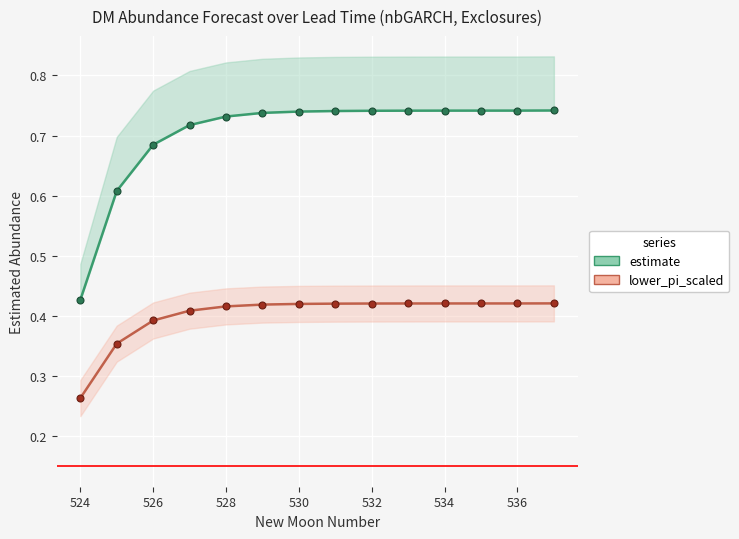

Reading left to right, list all the values displayed in this chart.

estimate: 0.4	0.6	0.7	0.7	0.7	0.7	0.7	0.7	0.7	0.7	0.7	0.7	0.7	0.7
lower_pi_scaled: 0.3	0.4	0.4	0.4	0.4	0.4	0.4	0.4	0.4	0.4	0.4	0.4	0.4	0.4